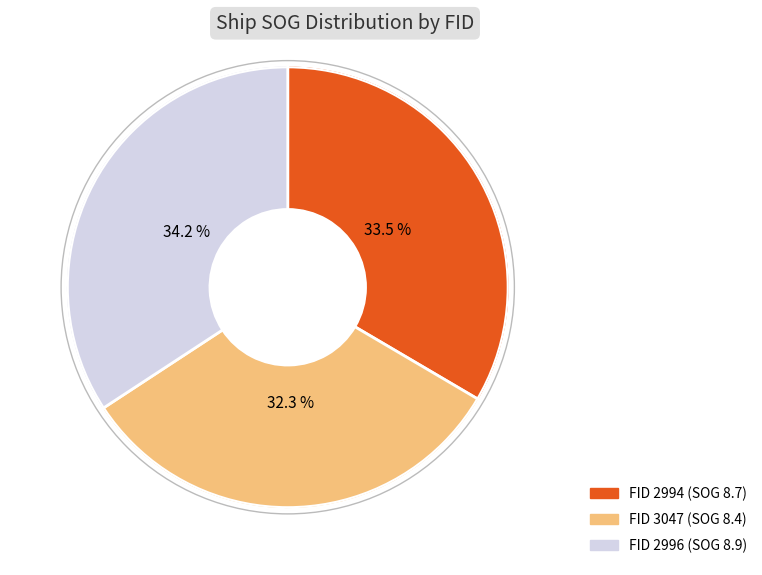

Rank the categories by value from lowest to highest.

3047, 2994, 2996